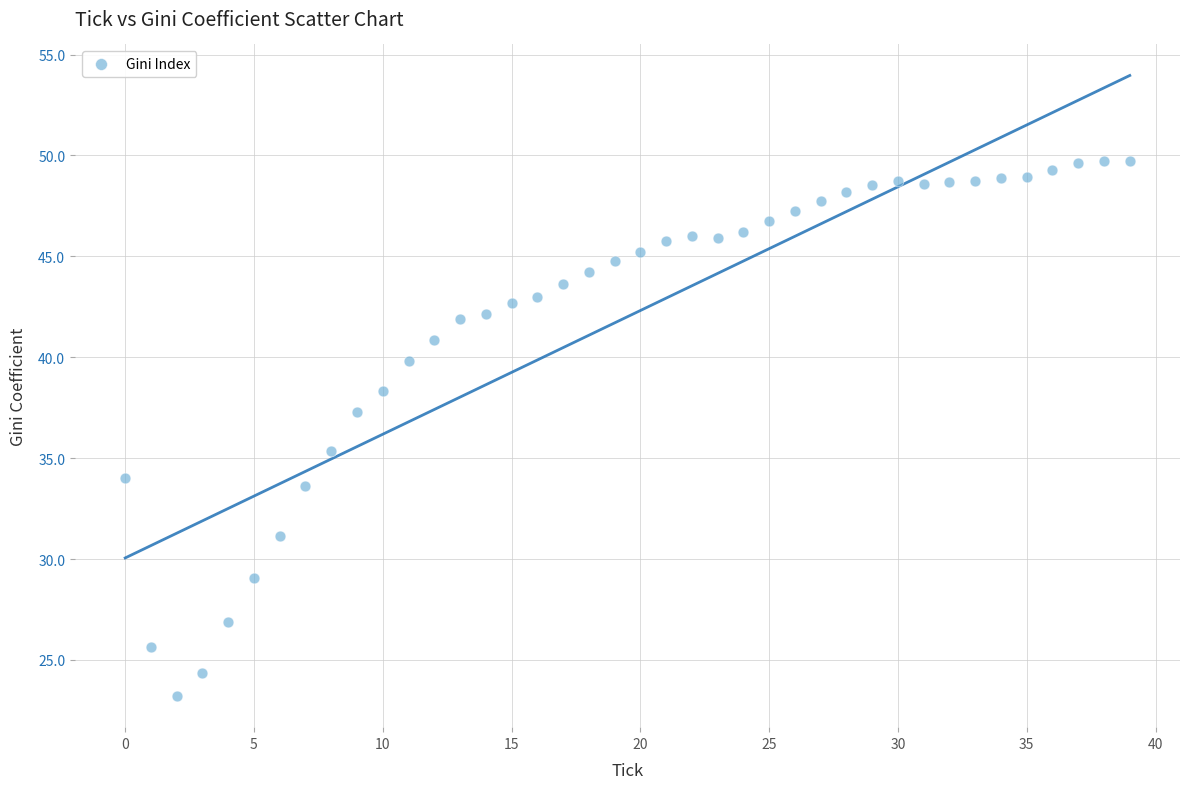

What is the range of Y values (max minus min)?

26.5